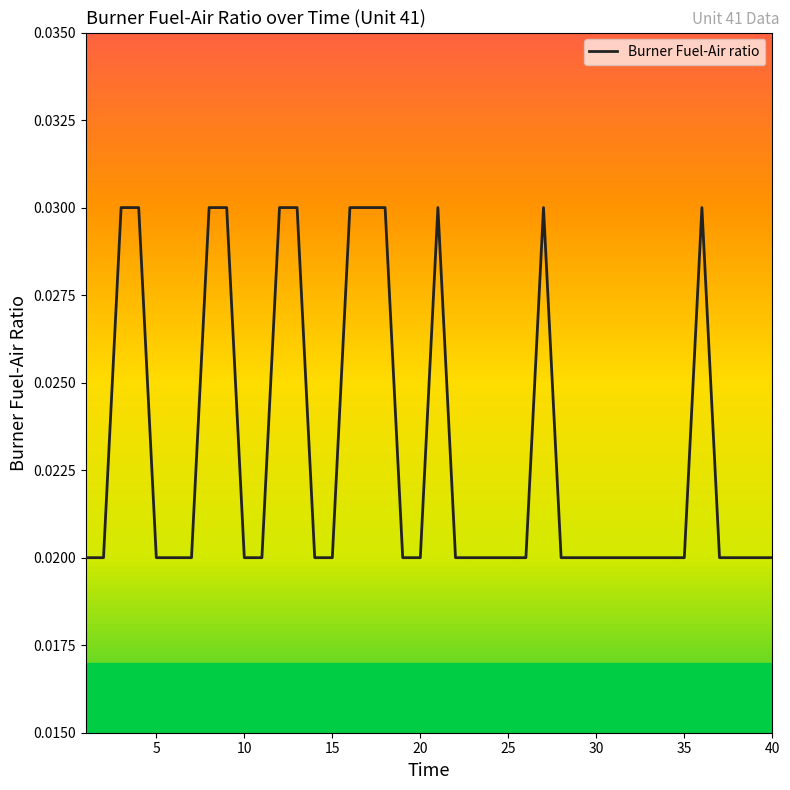

Does the chart have visible grid lines?

No